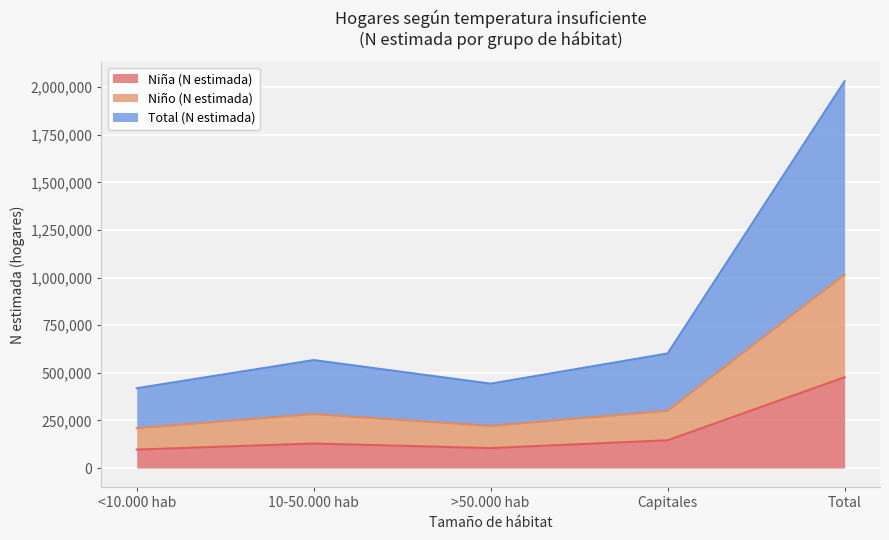

Rank the series by their maximum value, from lowest to highest.

Niña (N estimada), Niño (N estimada), Total (N estimada)